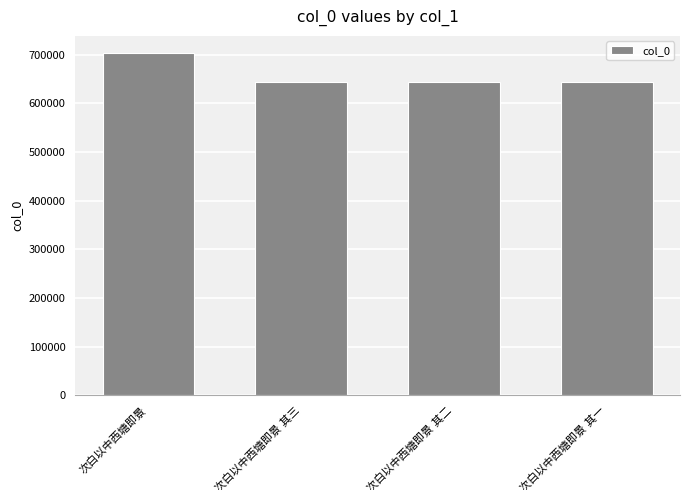

What is the greatest value displayed?

703789